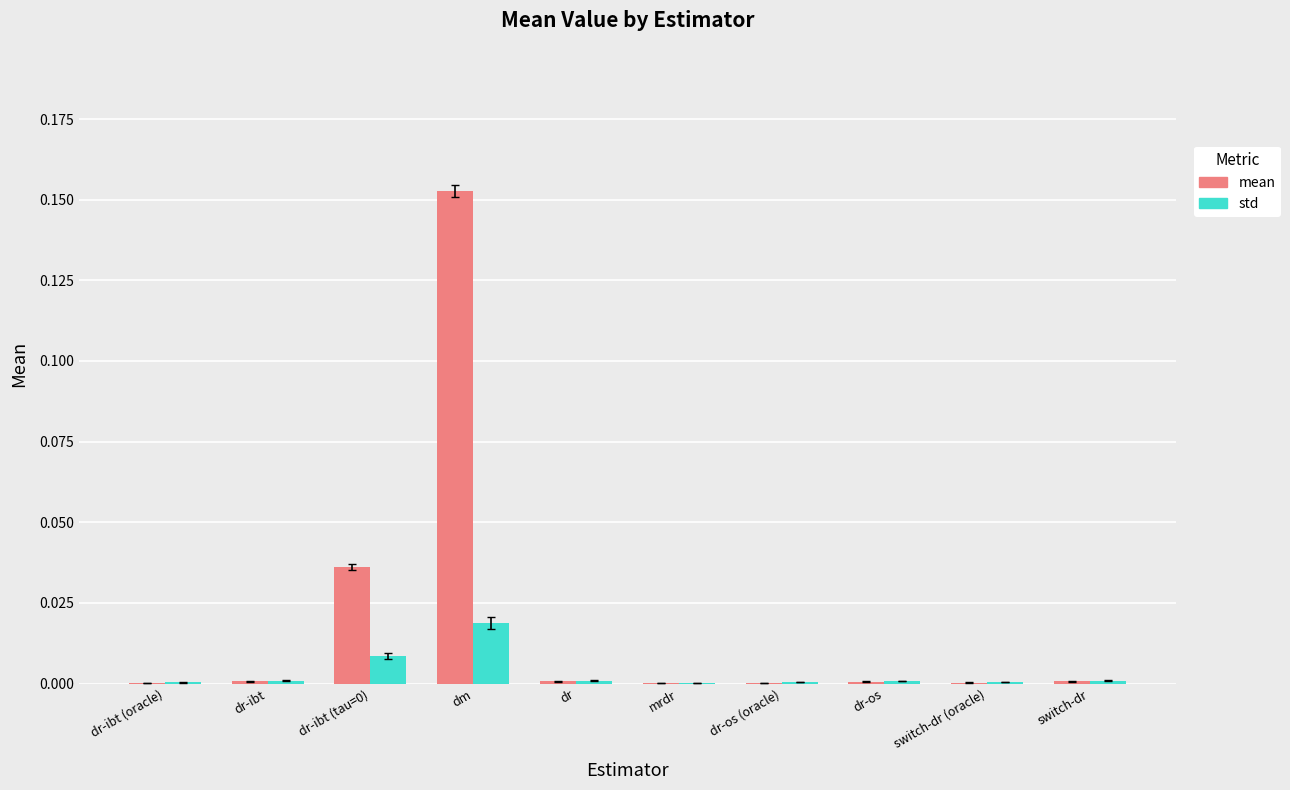

Which series changed the most between dr-ibt (tau=0) and switch-dr (oracle)?

mean